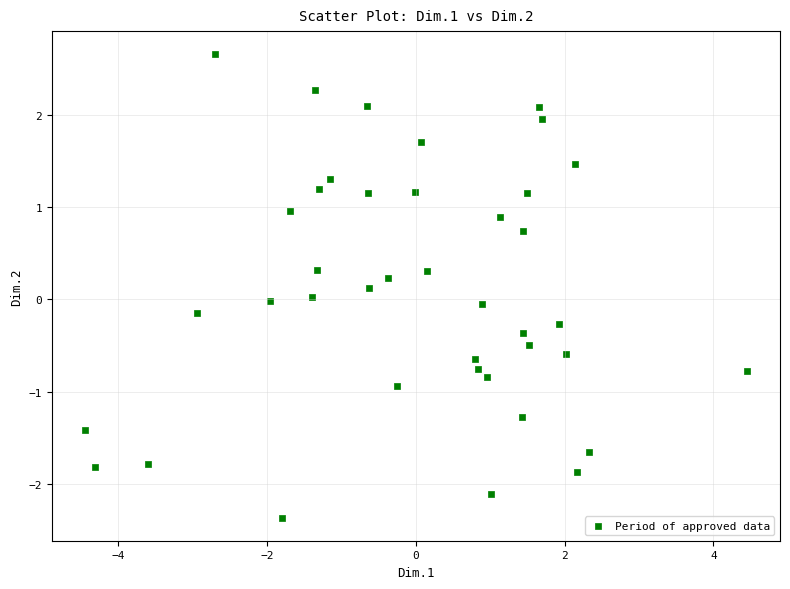

What is the range of Y values (max minus min)?

5.0